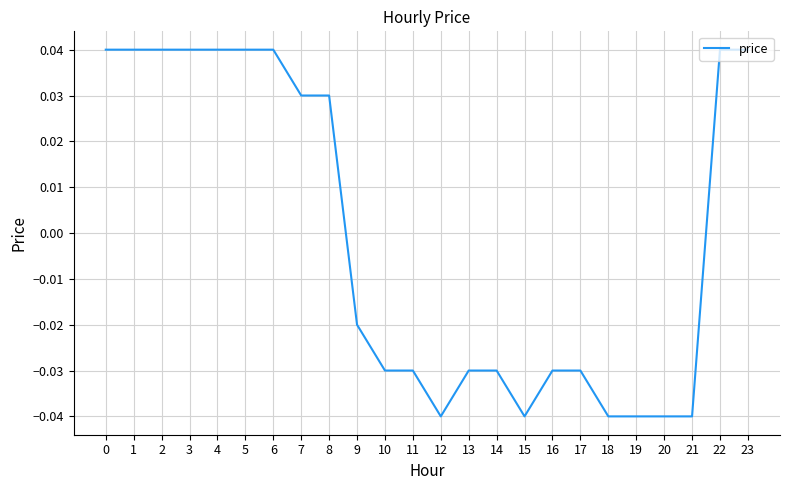

How many negative values are there?

13